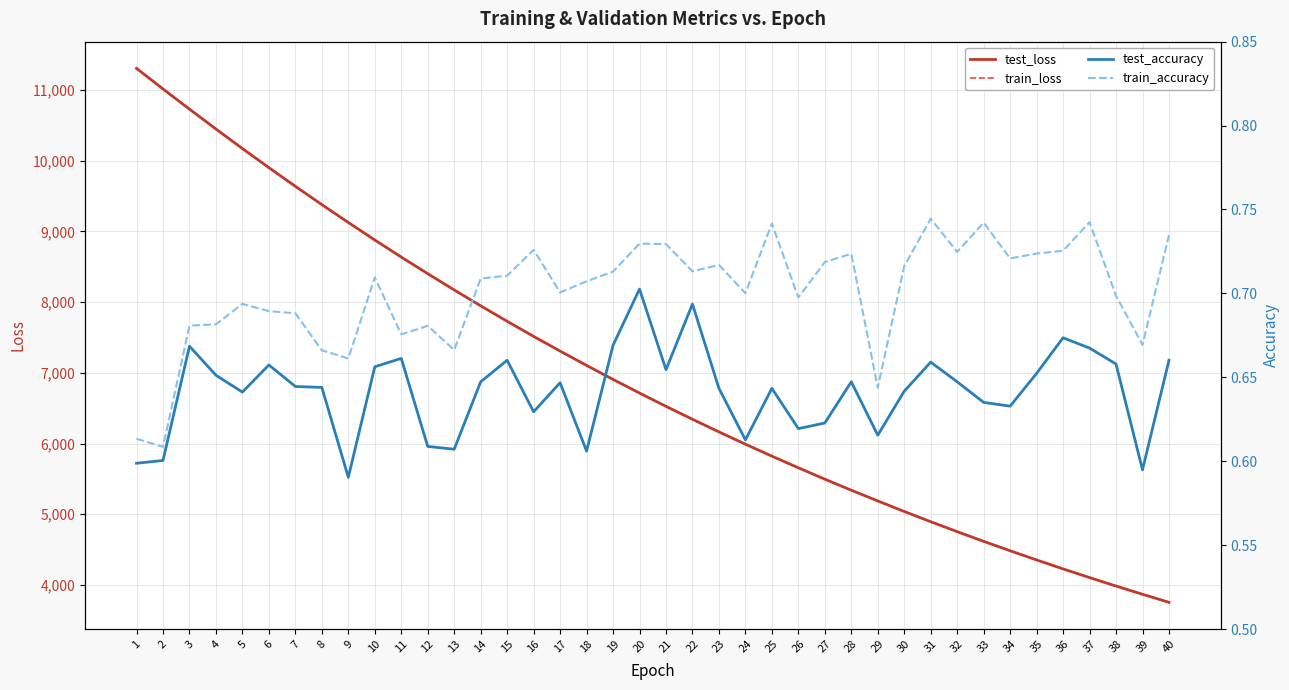

At which category does the chart reach its peak across all series?

1